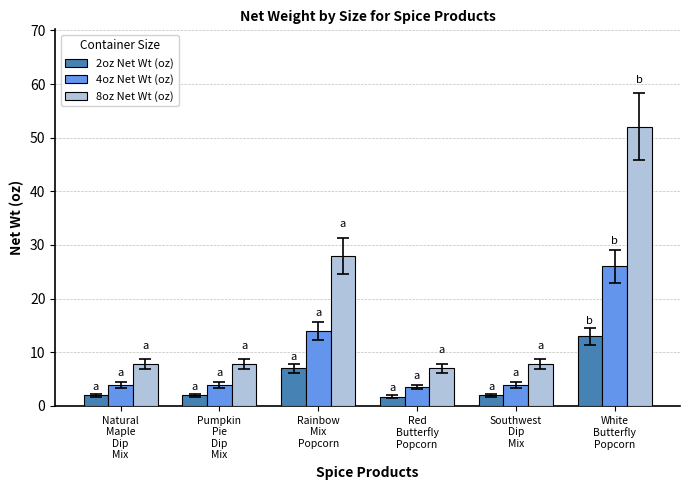

What is the difference between the 8oz Net Wt (oz) values at Red
Butterfly
Popcorn and White
Butterfly
Popcorn?

45.0